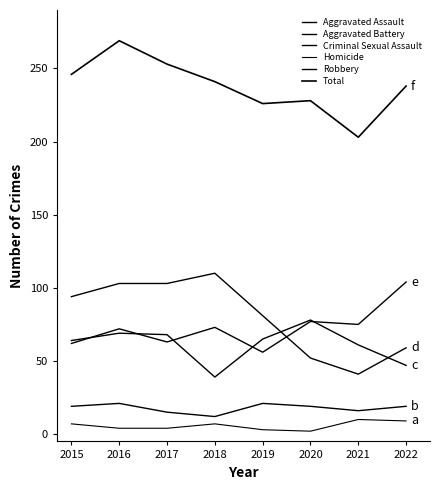

What is the sum of all Aggravated Assault values?

582